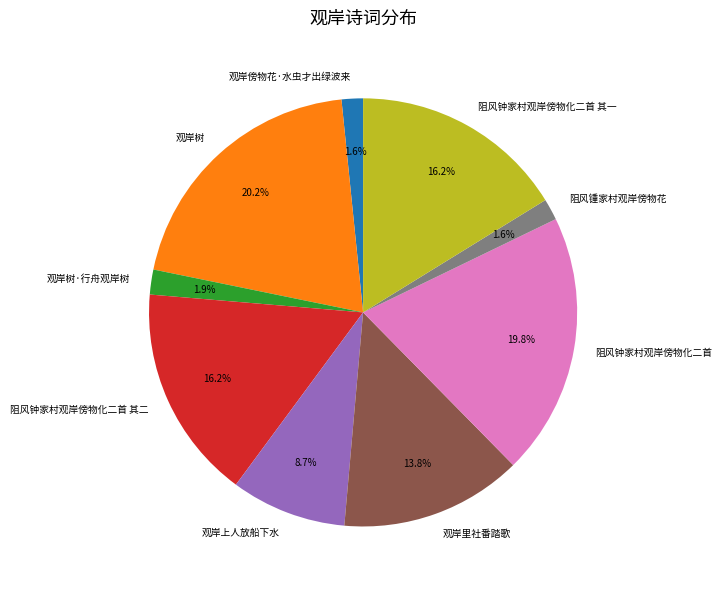

To the nearest percent, what percentage of the pie is 观岸里社番踏歌?

14%